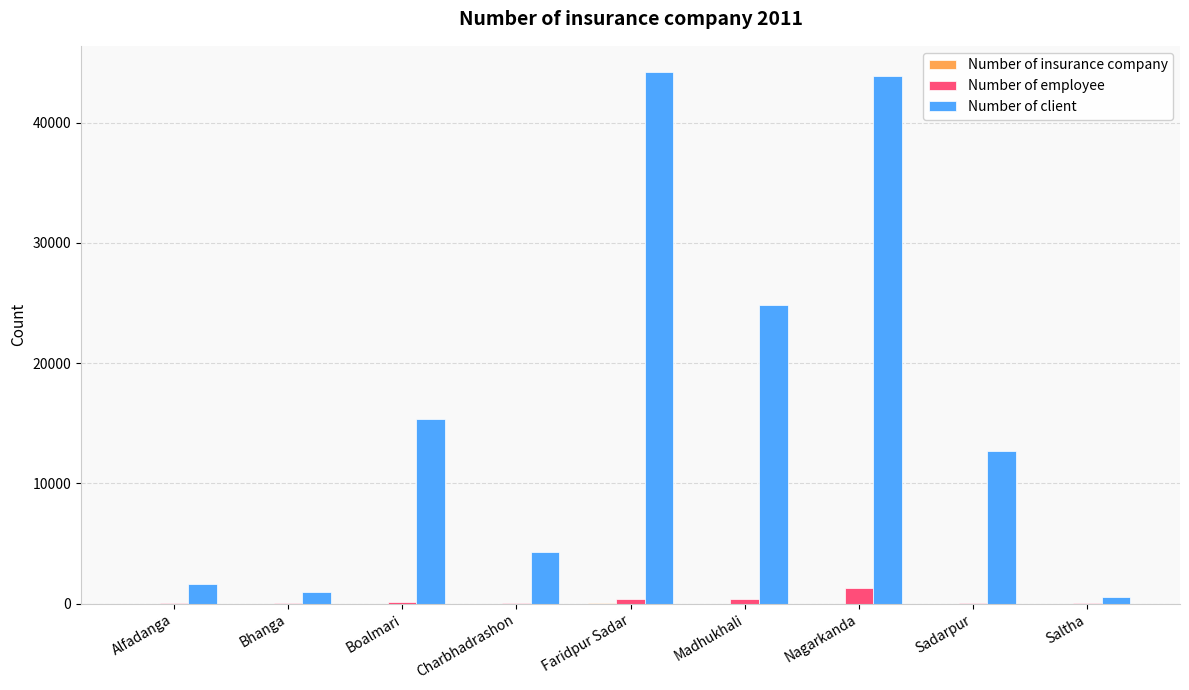

How many series are shown in this chart?

3